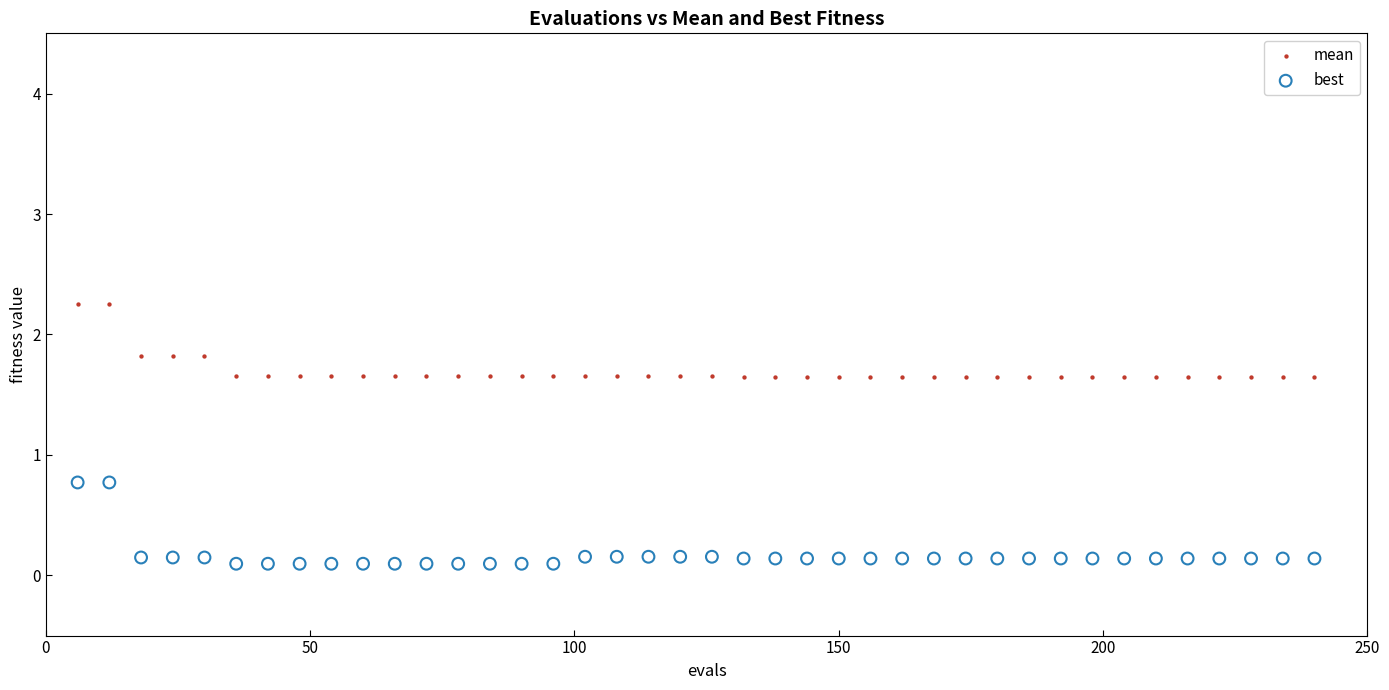

Which series has the largest Y range (max minus min)?

best